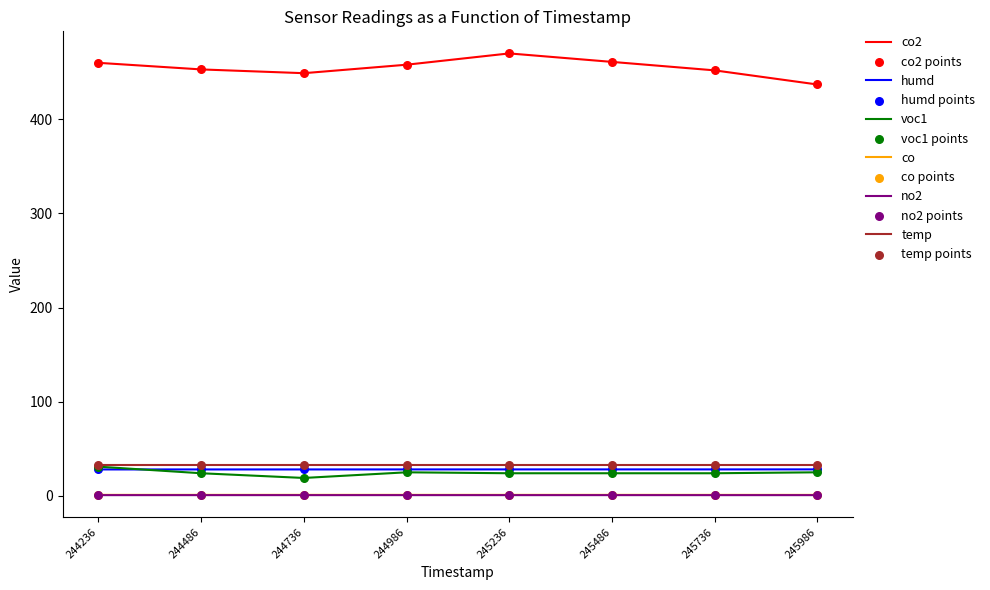

Which series has the largest range (max minus min)?

co2